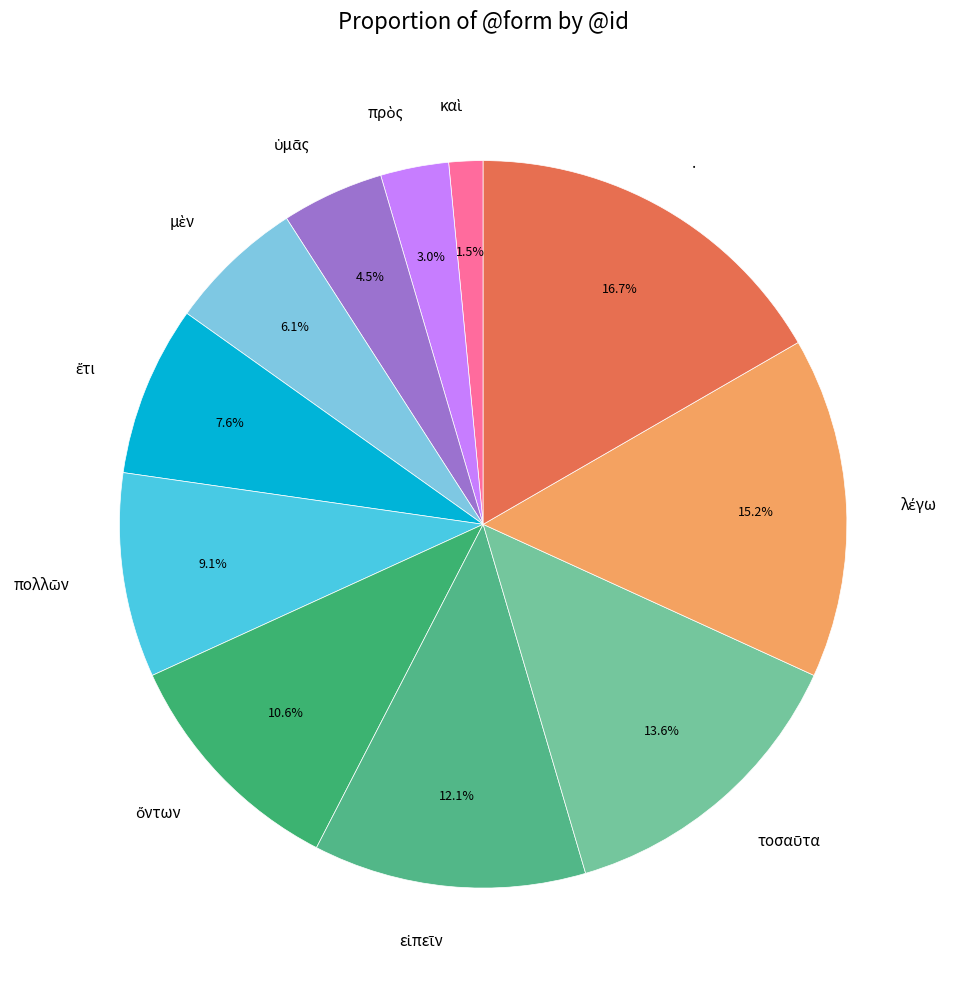

Is there a majority slice in this chart?

No